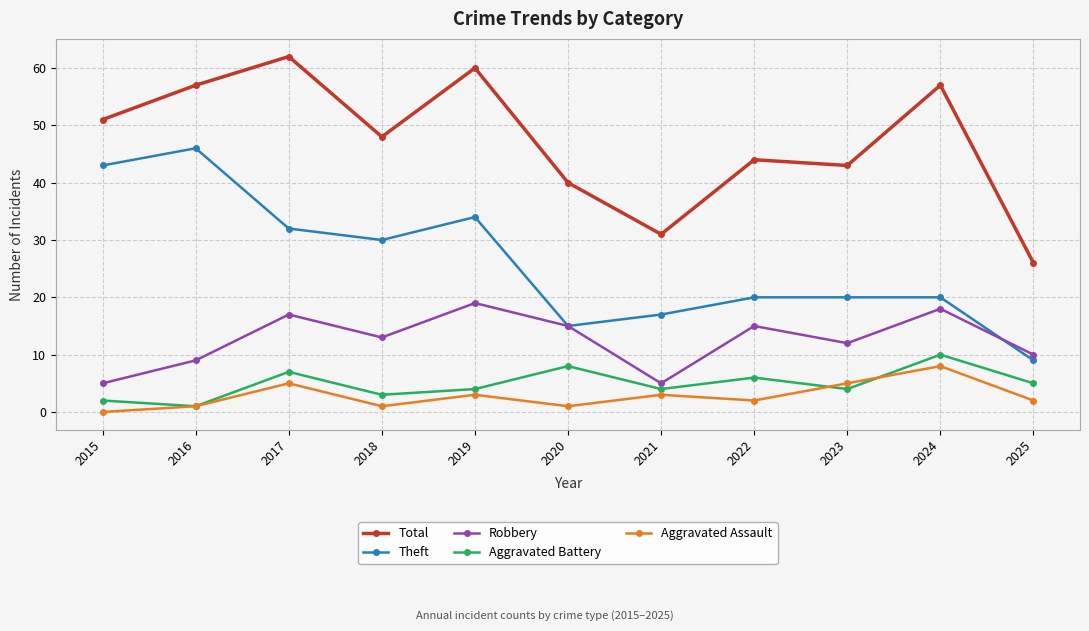

What is the sum of the Total values at 2018 and 2017?

110